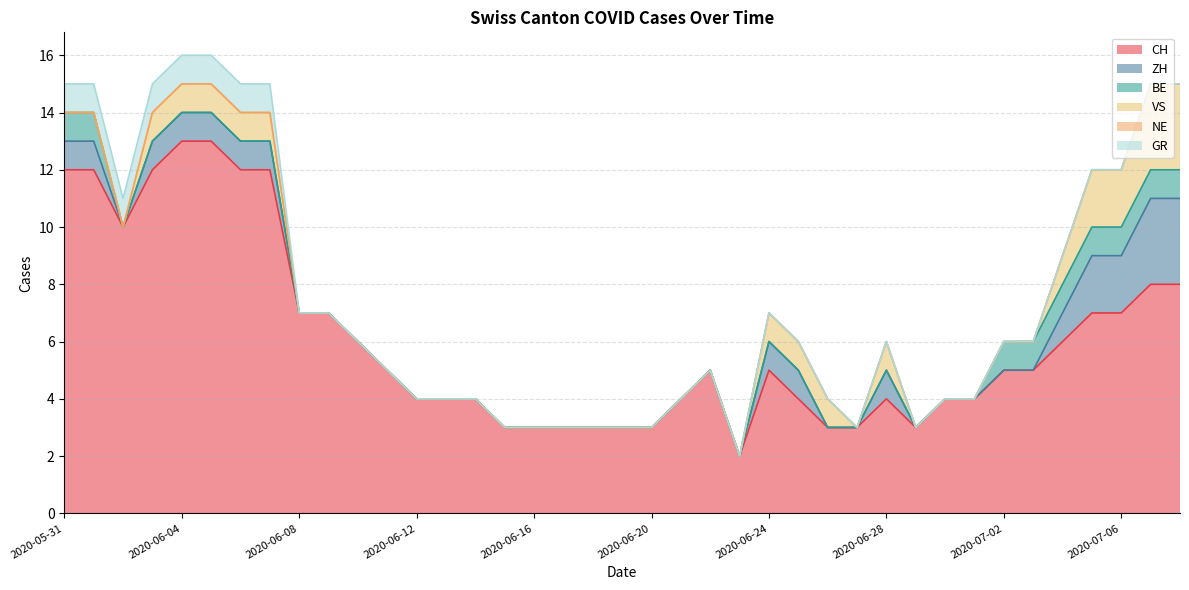

How many data points in ZH are above 0?

15